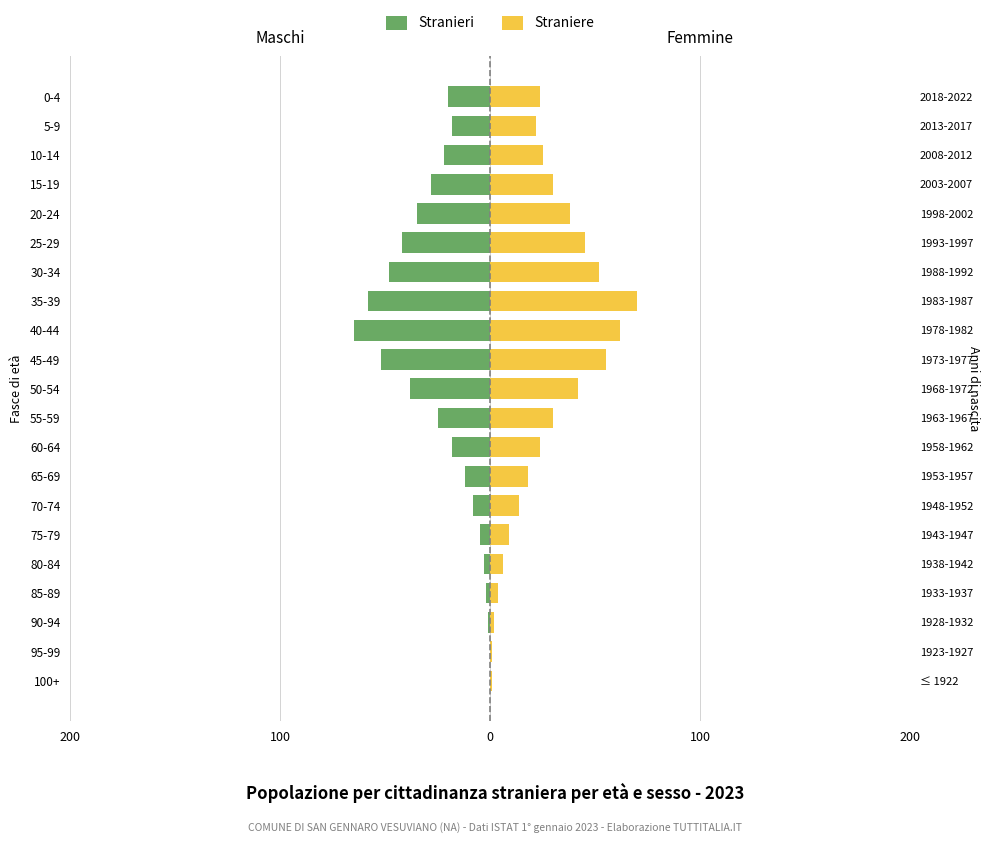

Rank the series by their maximum value, from highest to lowest.

Straniere, Stranieri